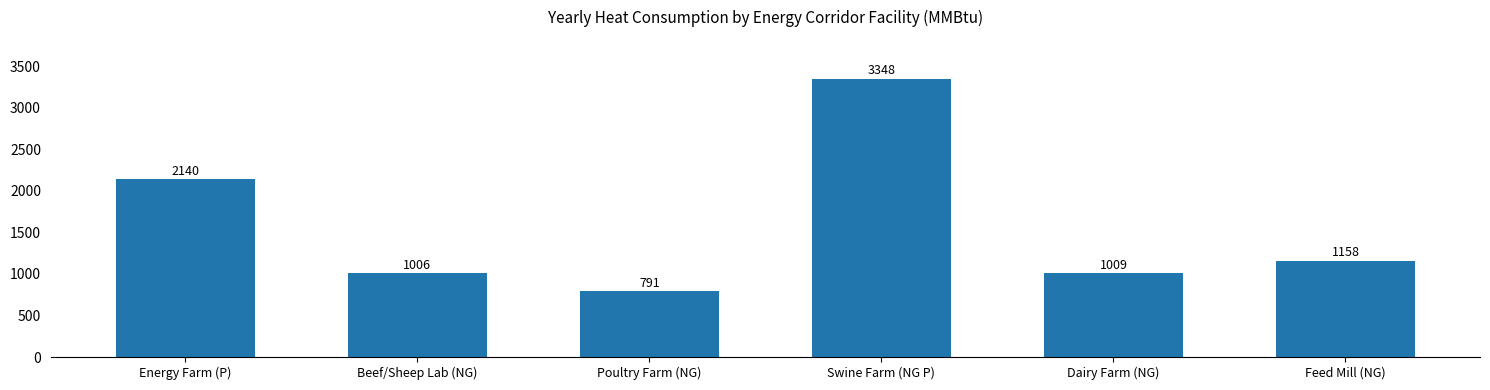

Reading left to right, extract all data points from this chart.

2140	1006	791	3348	1009	1158